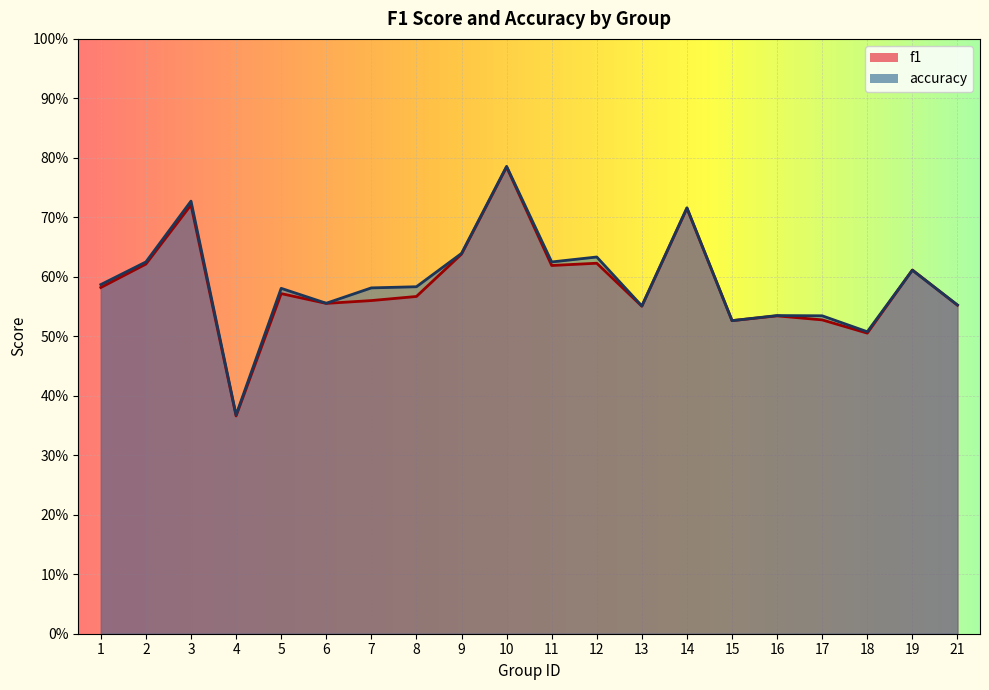

What is the value of the accuracy point at the 1st from the left?

0.6